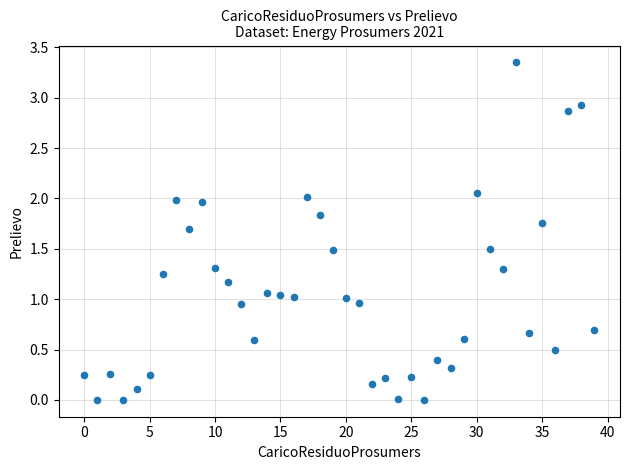

How many data points are displayed?

40